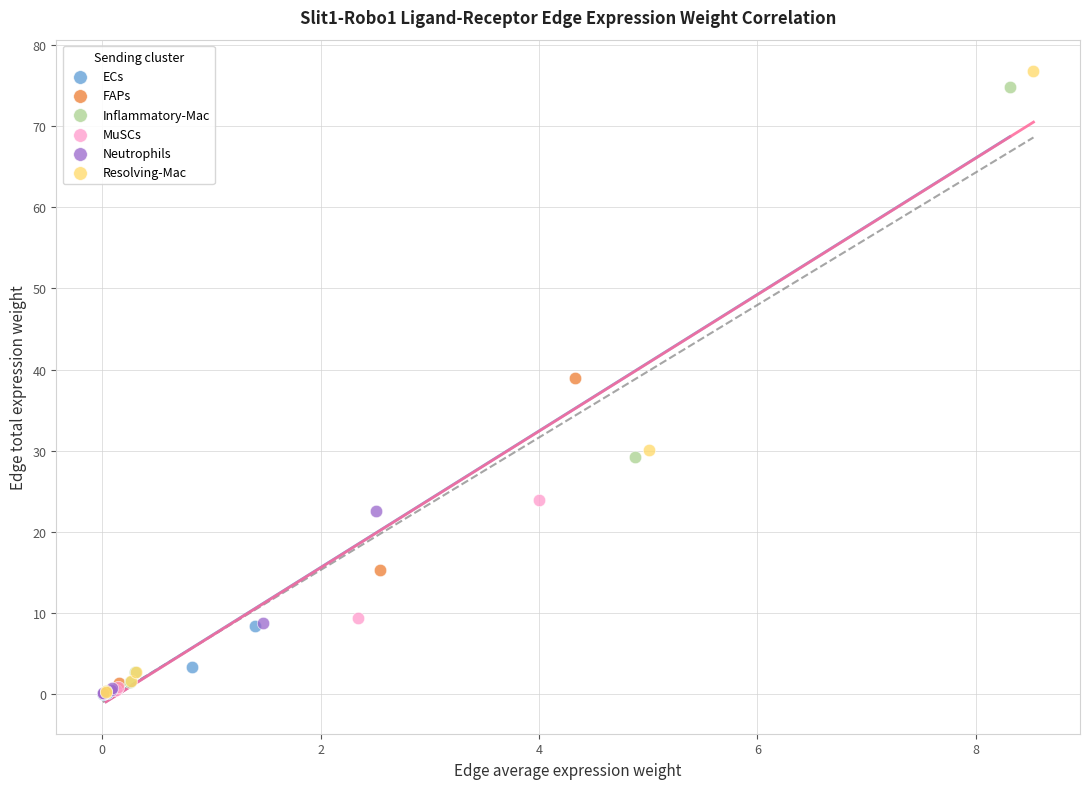

Which series has the widest spread of Y values?

Resolving-Mac